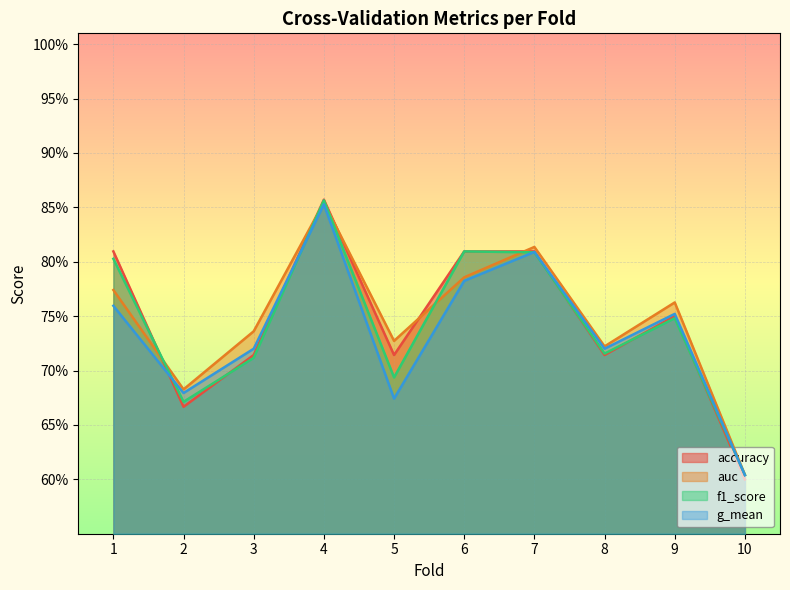

Which series changed the most between 4 and 5?

g_mean